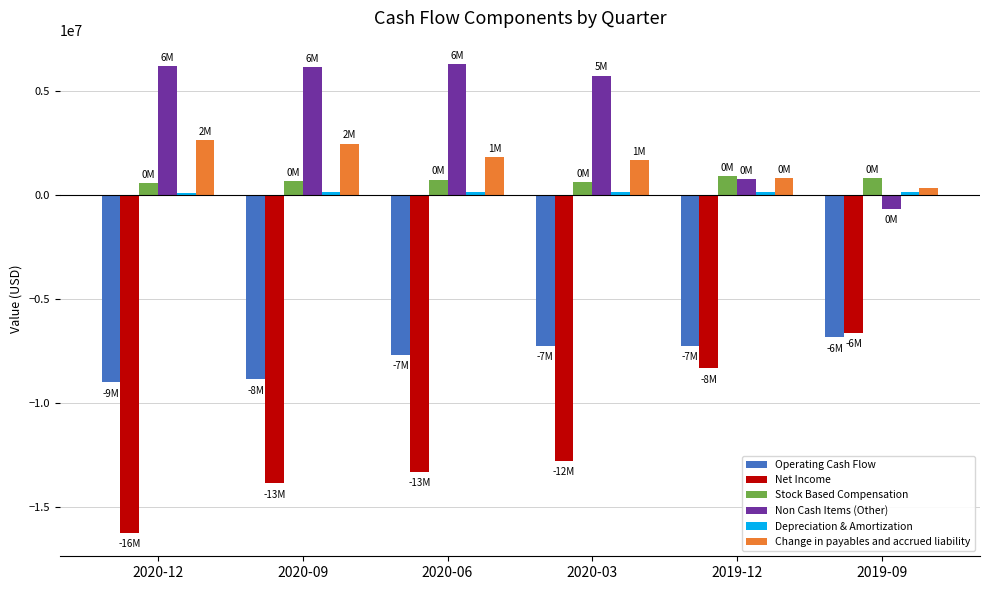

Does the chart contain any negative values?

Yes